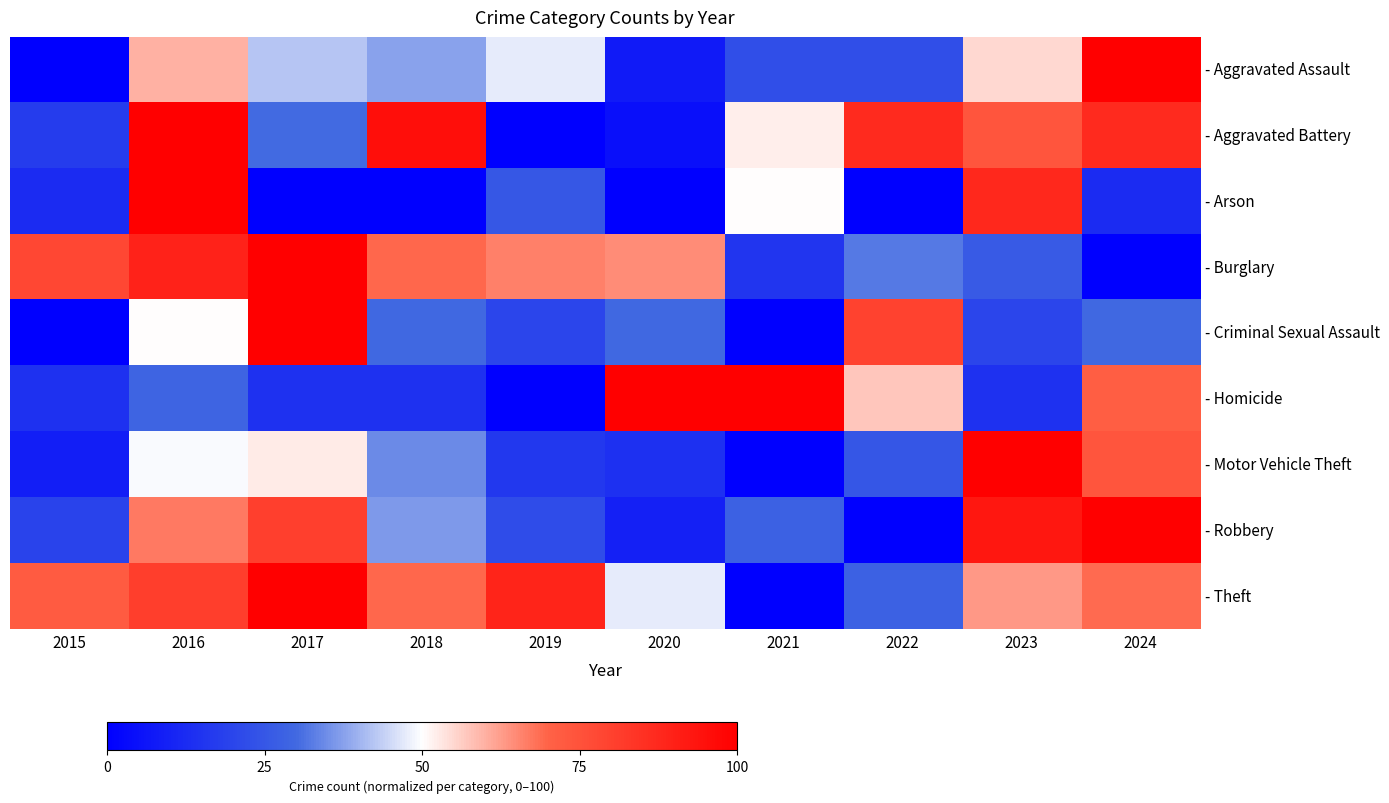

Reading right to left, transcribe all the data shown in this chart.

- Aggravated Assault: 2024=100.0	2023=55.0	2022=22.5	2021=22.5	2020=7.5	2019=47.5	2018=37.5	2017=42.5	2016=60.0	2015=0.0
- Aggravated Battery: 2024=87.0	2023=73.9	2022=87.0	2021=52.2	2020=4.3	2019=0.0	2018=95.7	2017=30.4	2016=100.0	2015=17.4
- Arson: 2024=12.5	2023=87.5	2022=0.0	2021=50.0	2020=0.0	2019=25.0	2018=0.0	2017=0.0	2016=100.0	2015=12.5
- Burglary: 2024=0.0	2023=26.2	2022=32.3	2021=15.4	2020=64.6	2019=66.2	2018=69.2	2017=100.0	2016=89.2	2015=78.5
- Criminal Sexual Assault: 2024=30.0	2023=20.0	2022=80.0	2021=0.0	2020=30.0	2019=20.0	2018=30.0	2017=100.0	2016=50.0	2015=0.0
- Homicide: 2024=71.4	2023=14.3	2022=57.1	2021=100.0	2020=100.0	2019=0.0	2018=14.3	2017=14.3	2016=28.6	2015=14.3
- Motor Vehicle Theft: 2024=74.2	2023=100.0	2022=24.7	2021=0.0	2020=14.0	2019=16.1	2018=34.4	2017=52.7	2016=49.5	2015=8.6
- Robbery: 2024=100.0	2023=92.7	2022=0.0	2021=28.0	2020=9.8	2019=22.0	2018=36.6	2017=80.5	2016=67.1	2015=19.5
- Theft: 2024=68.8	2023=63.0	2022=28.0	2021=0.0	2020=47.6	2019=88.9	2018=69.3	2017=100.0	2016=81.0	2015=72.0